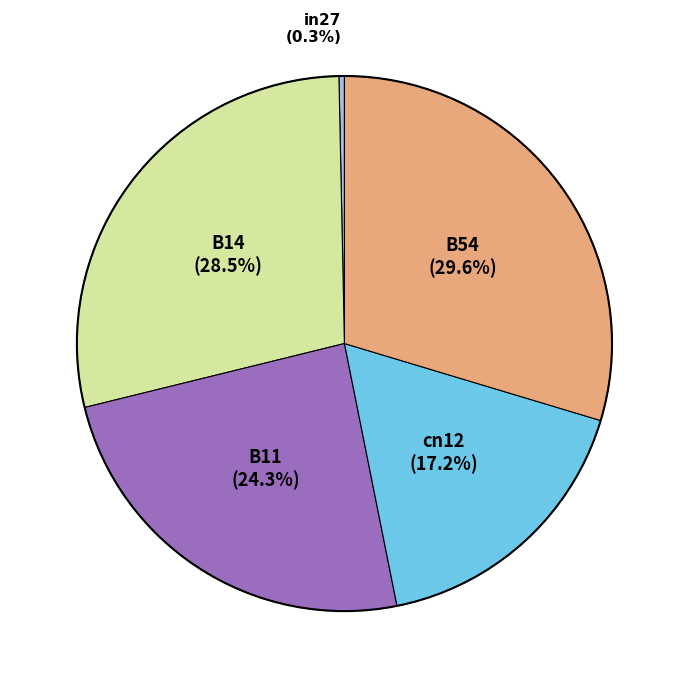

Does any single category account for the majority?

No